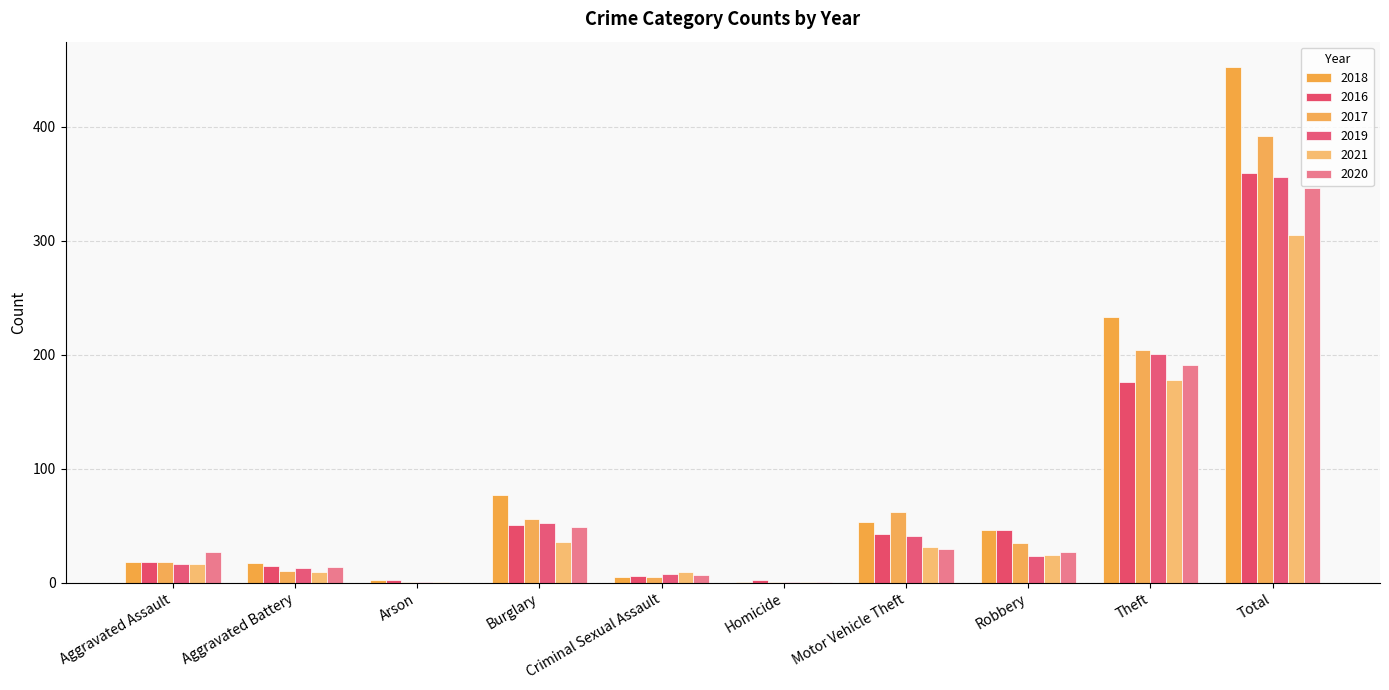

Does the chart contain stacked bars?

No